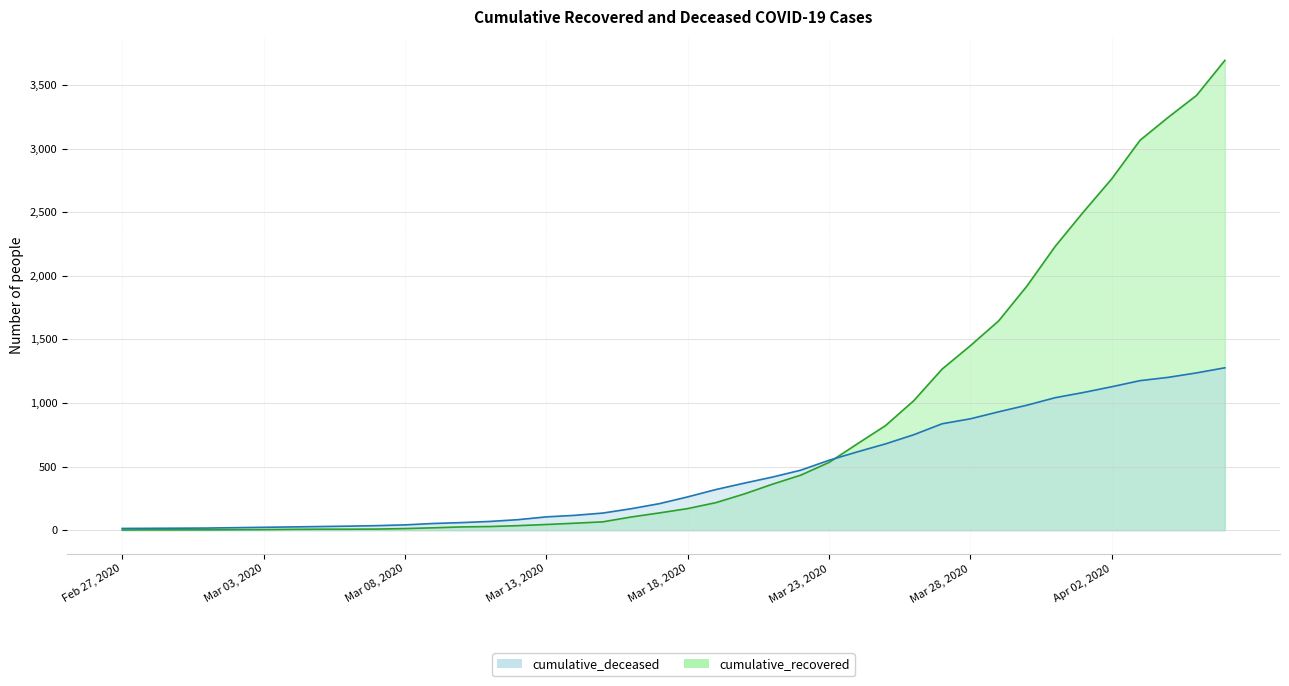

How many lines are shown in the chart?

2